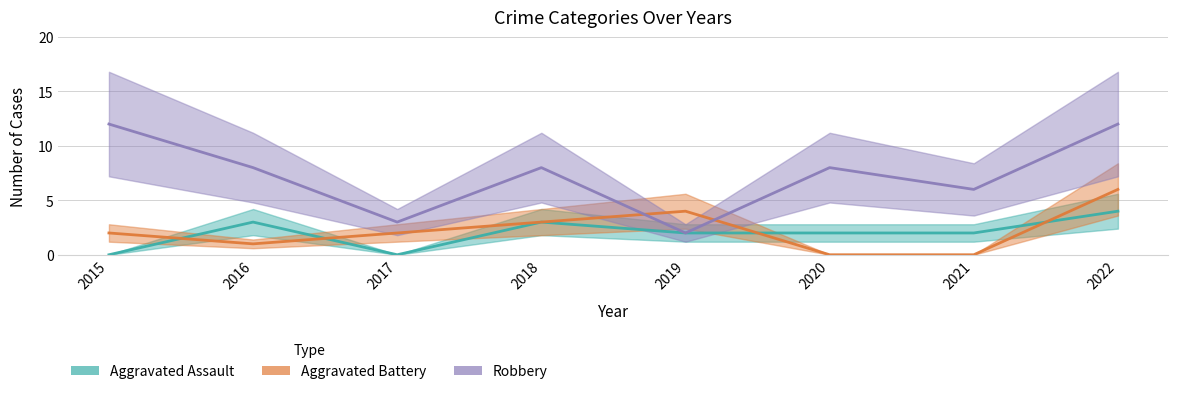

Where does the Robbery series first go above 8?

2015